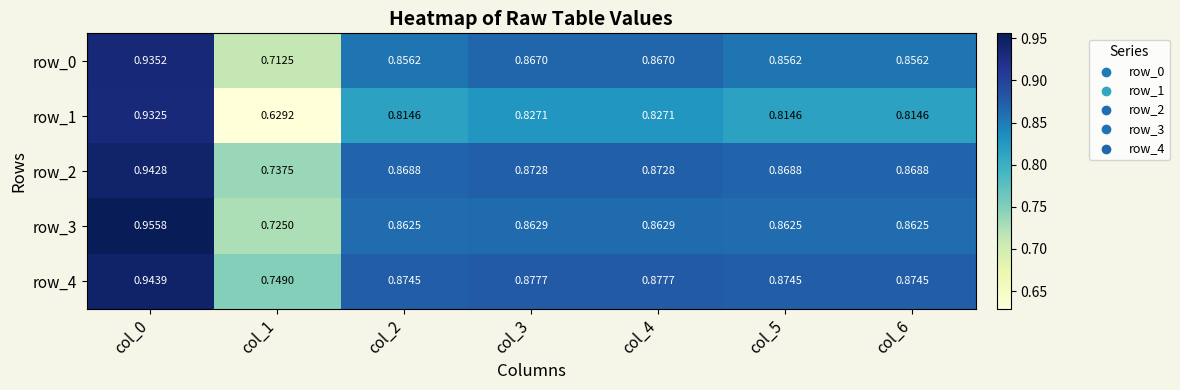

The row_1 series shows 0.5 at col_3. True or false?

False